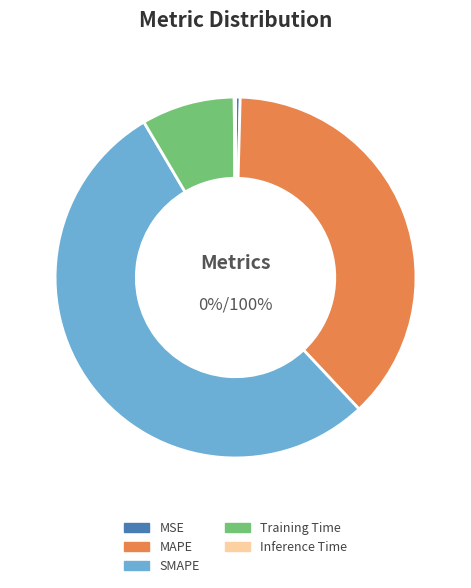

Count the number of slices in the pie.

5